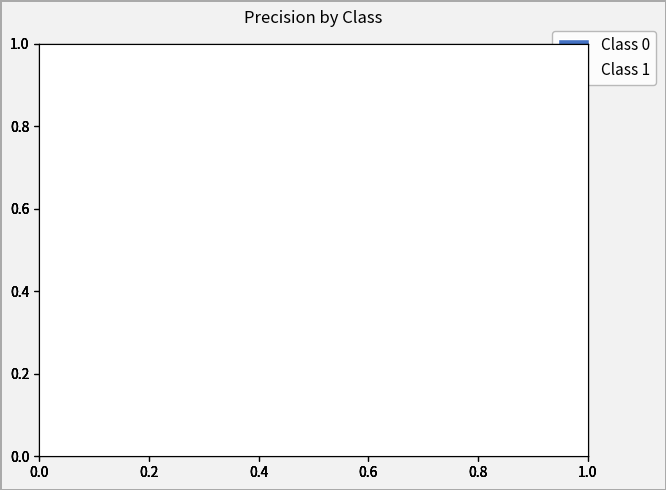

Combined, do Class 1 and Class 0 account for over 50%?

Yes